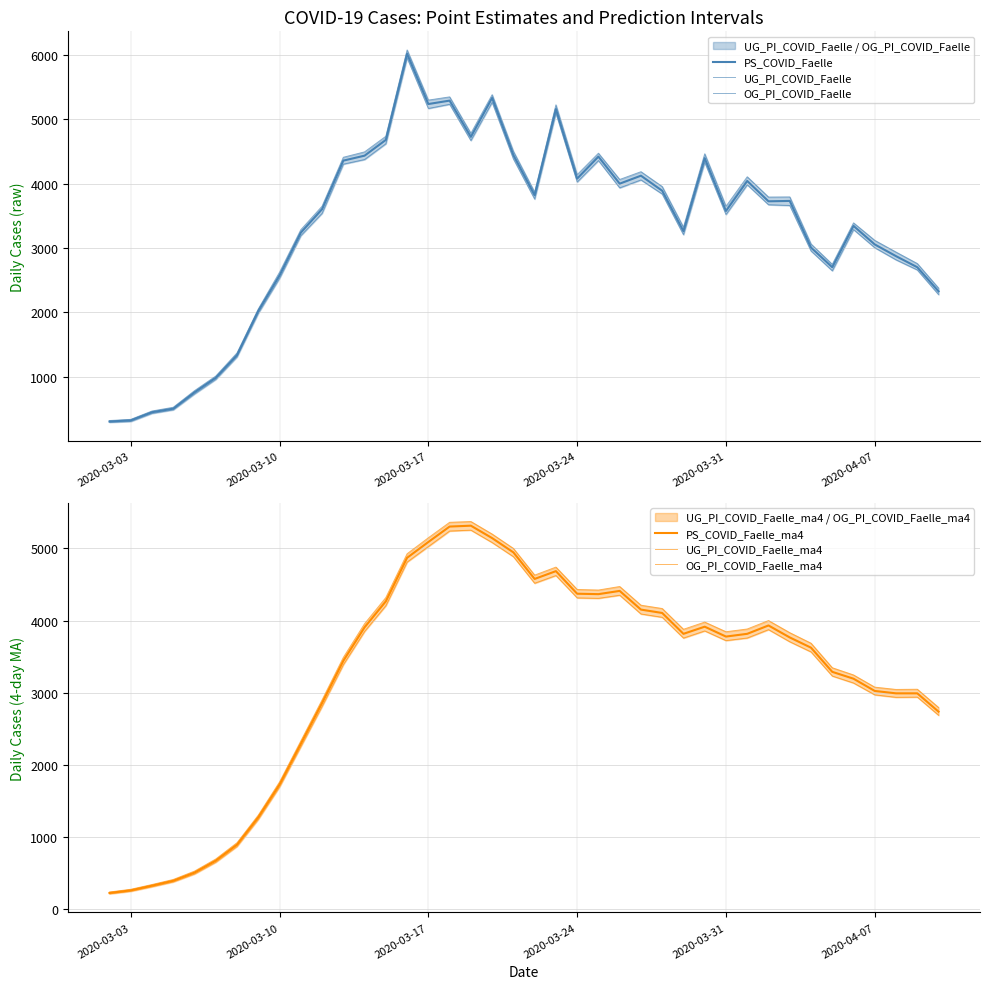

How many series are shown in this chart?

6